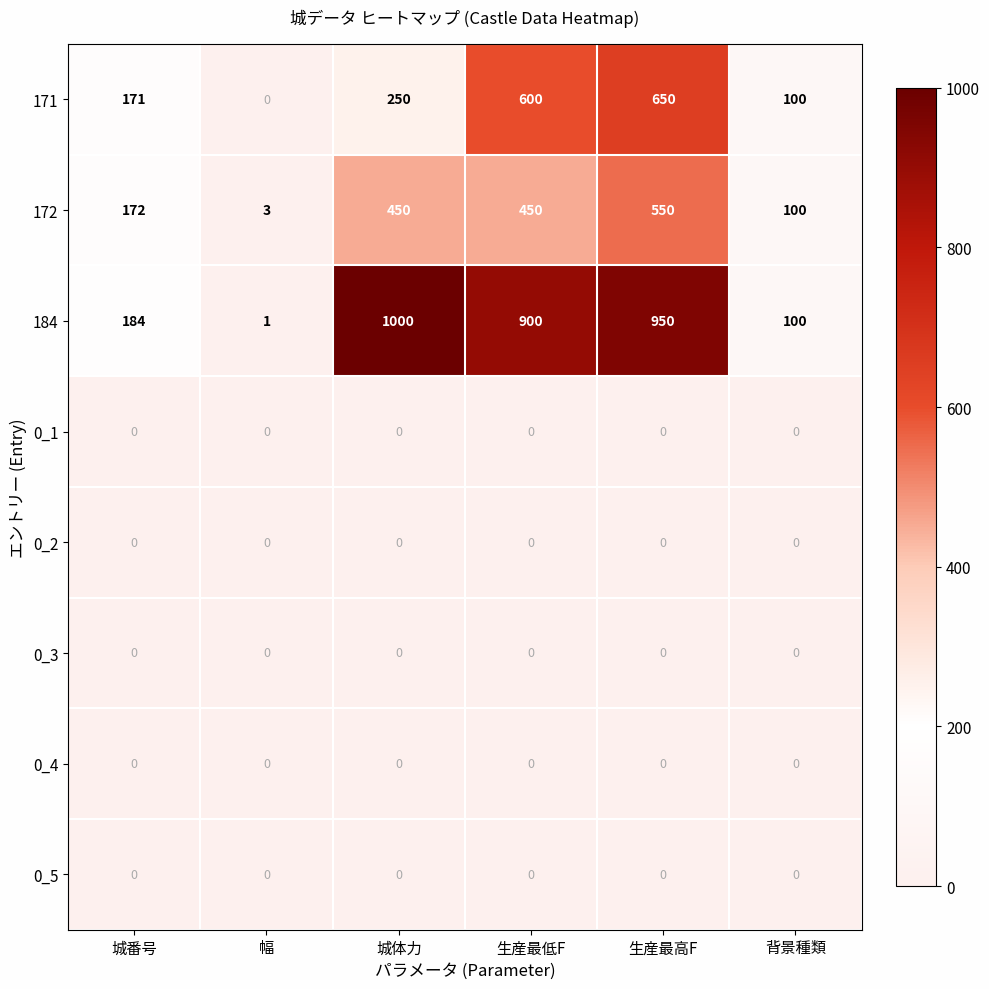

At which category is the sum across all series the highest?

生産最高F